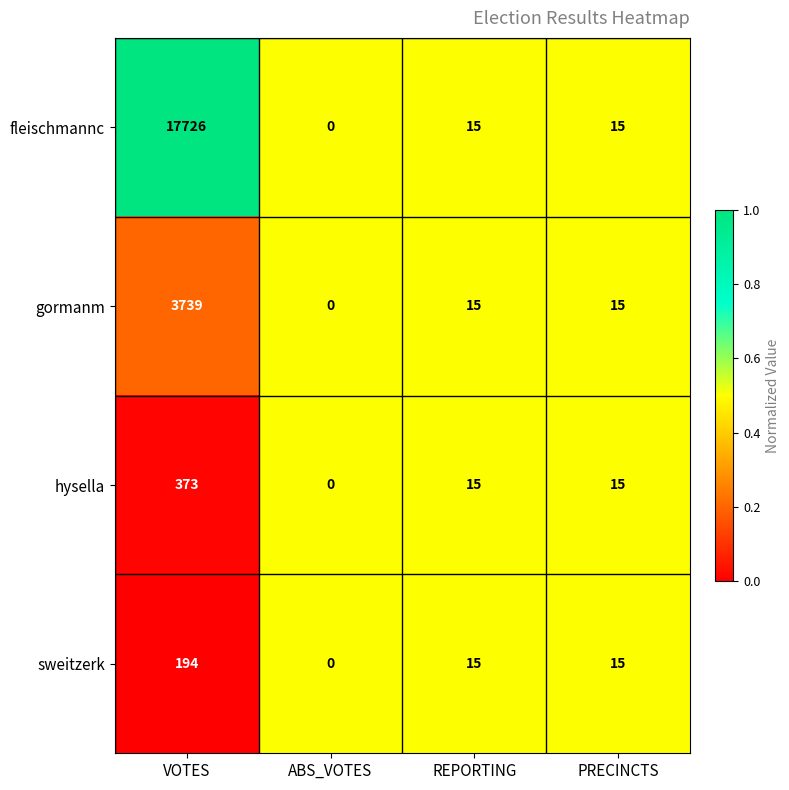

At which category does the chart reach its peak across all series?

VOTES